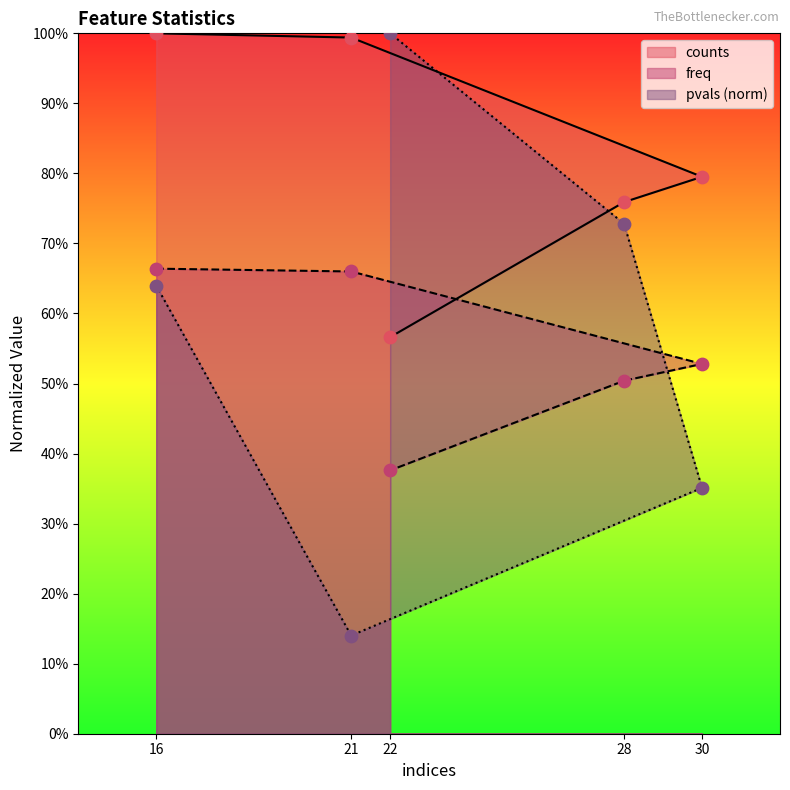

What is the total value across all series at 22?

1.9